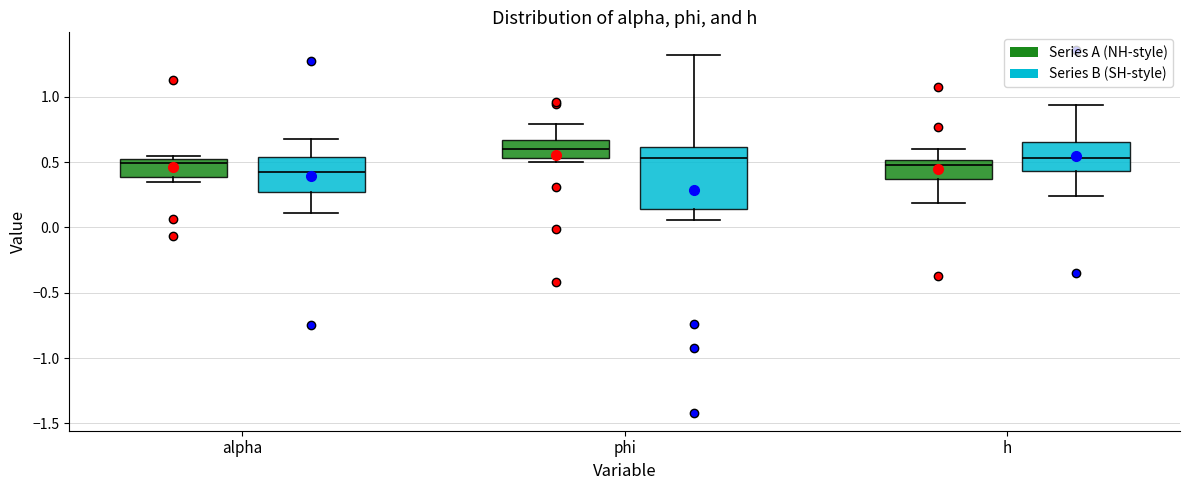

Which box is the tallest, from its lower edge to its upper edge?

phi (Series B (SH-style))